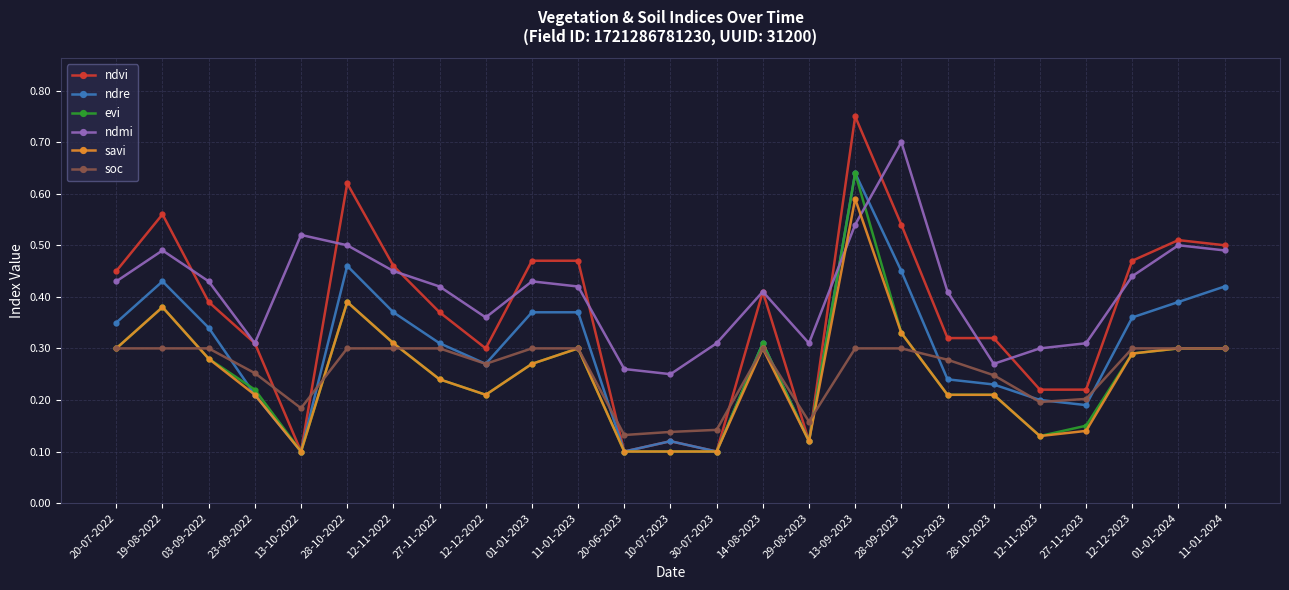

The ndmi series shows 0.6 at 27-11-2022. True or false?

False